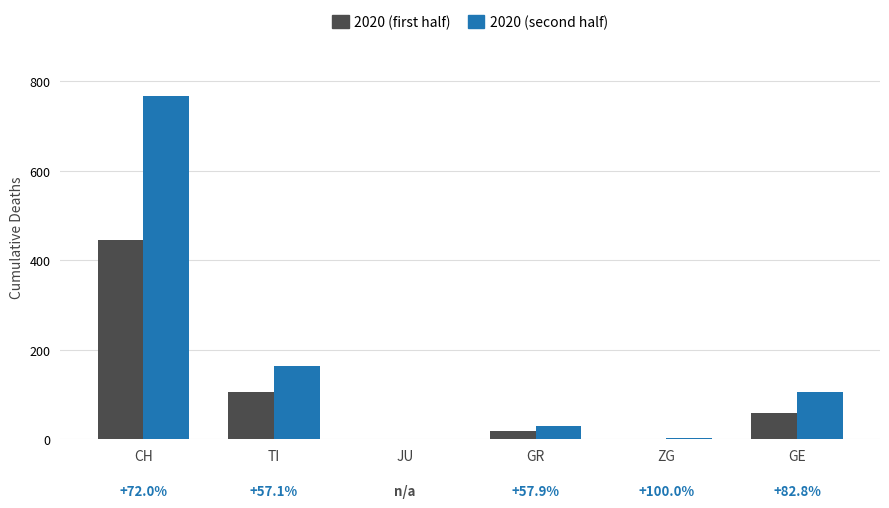

What is the sum of all 2020 (first half) values?

629